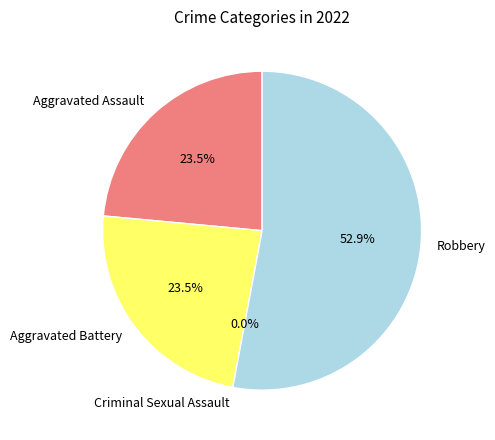

Combined, what portion of the pie is Aggravated Battery and Criminal Sexual Assault?

23.5%